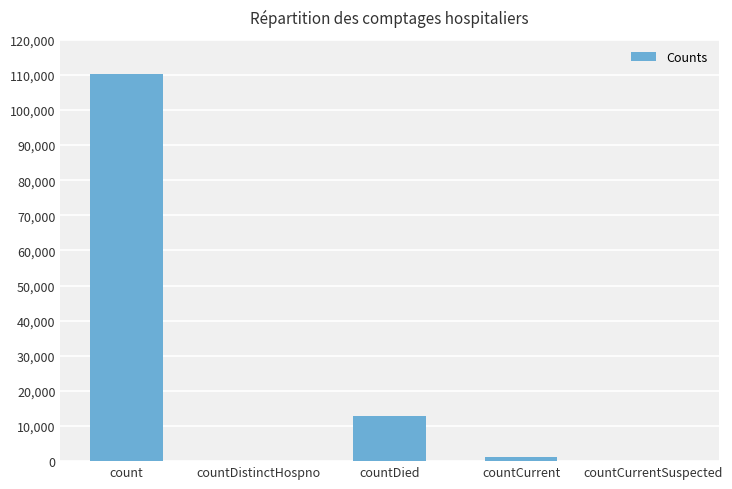

What is the change in value from countDistinctHospno to countDied?

+12968